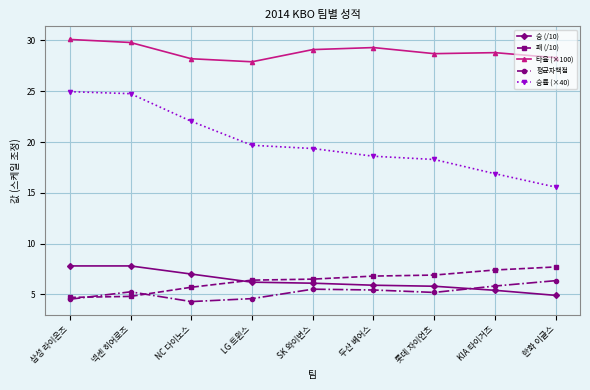

True or false: 승 (/10) has a value of 5.8 at 롯데 자이언츠.

True